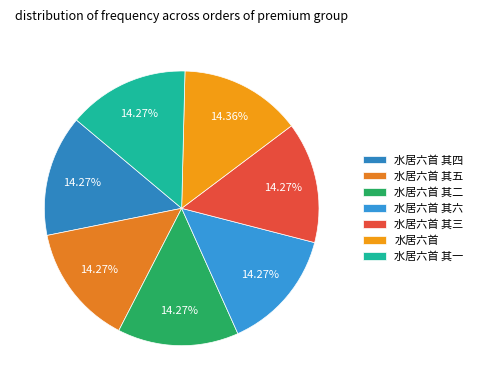

To the nearest percent, what portion does 水居六首 其六 represent?

14%